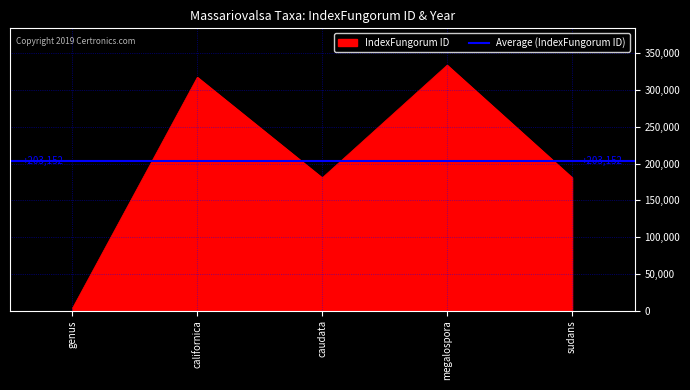

Does the chart display data point markers on the line(s)?

No